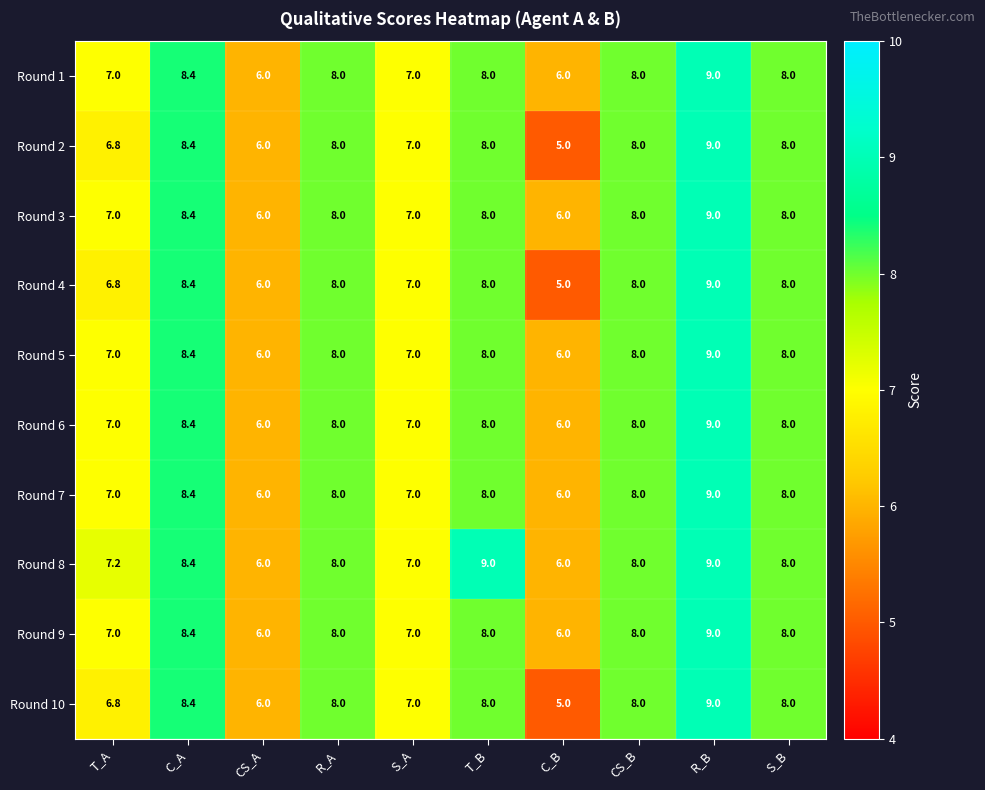

Which series has the largest total across all categories?

Round 8